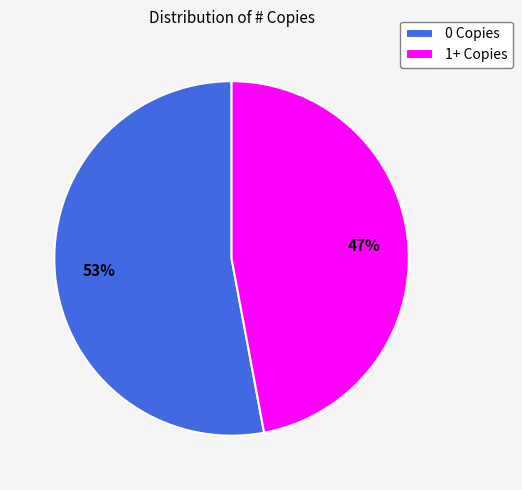

True or false: 0 Copies accounts for 46% of the total.

False